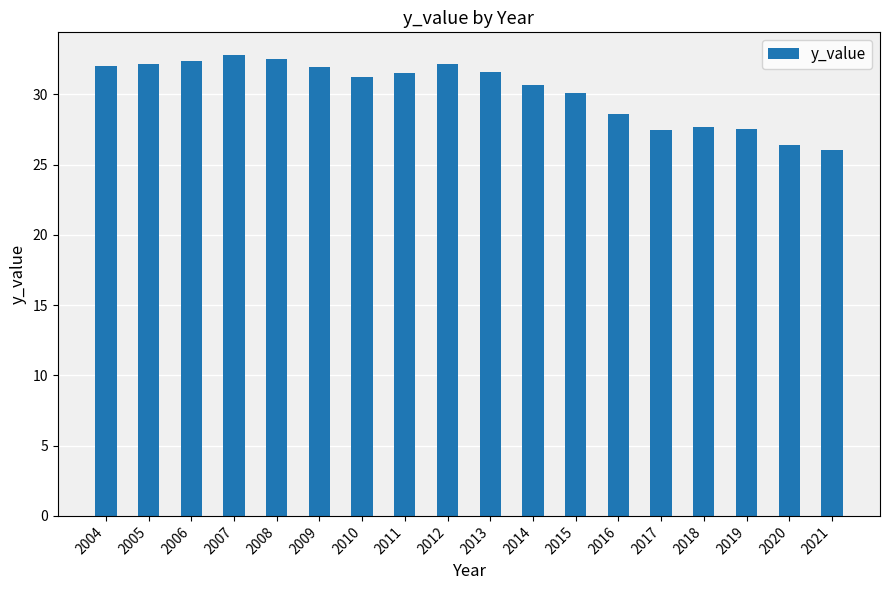

The chart shows a value of 26.1 at 2021. True or false?

True